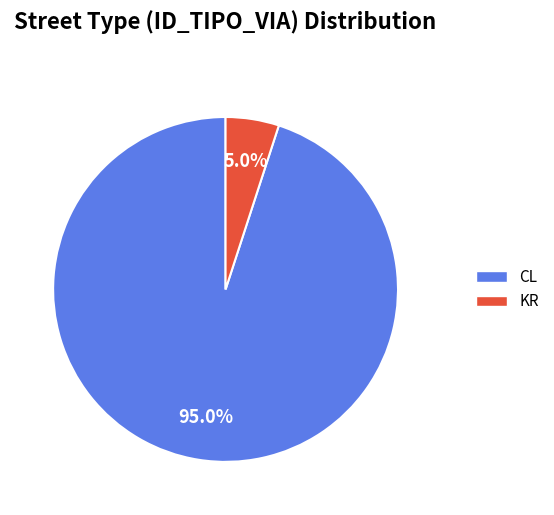

To the nearest percent, what is the difference between the largest and smallest slice percentages?

90%